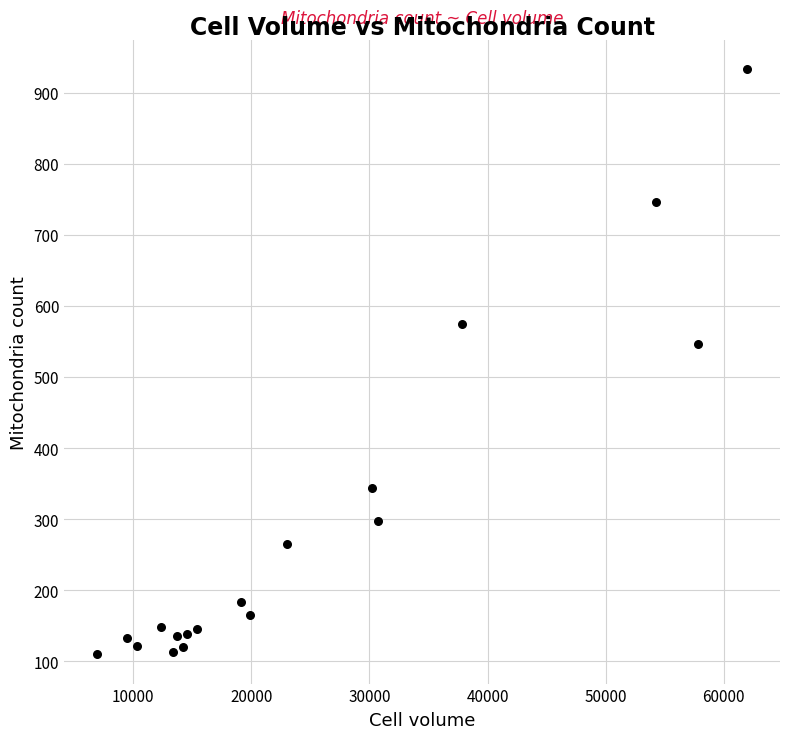

What Y value in the scatter plot is closest to 521?

547